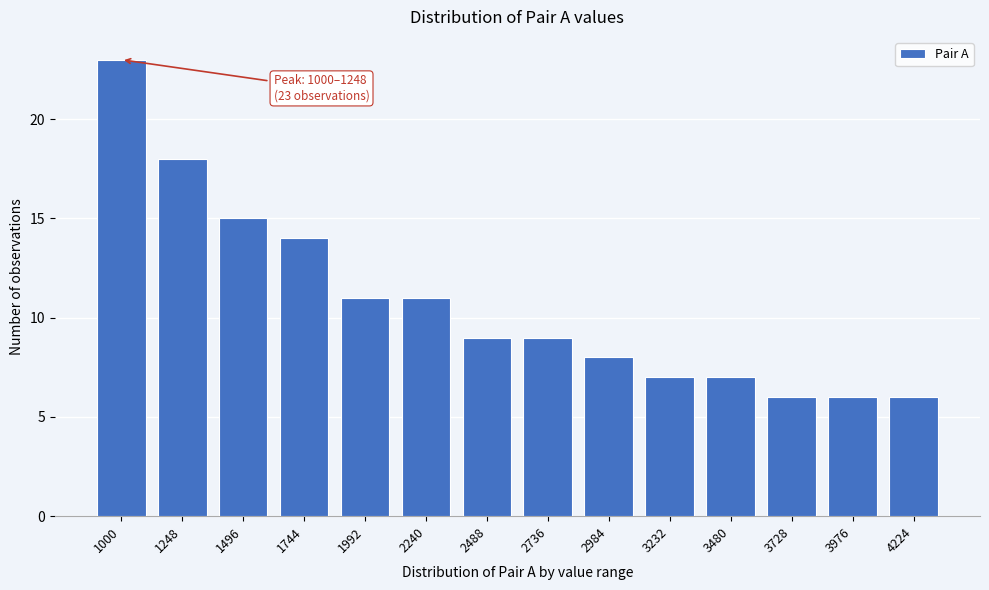

Reading left to right, what are all the values shown in this chart?

1000=23	1248=18	1496=15	1744=14	1992=11	2240=11	2488=9	2736=9	2984=8	3232=7	3480=7	3728=6	3976=6	4224=6